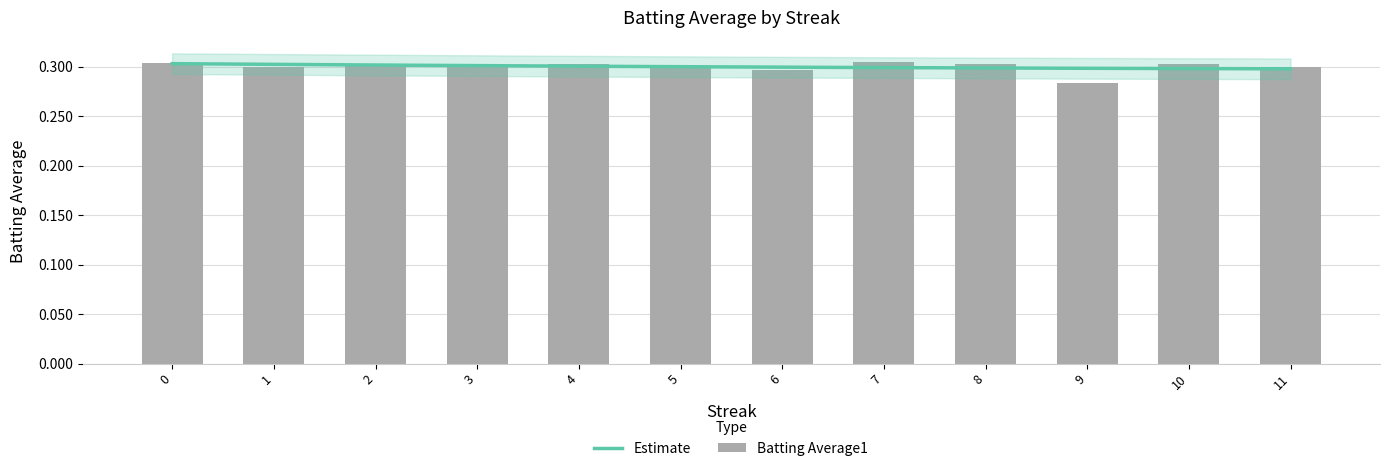

Are the bars horizontal?

No